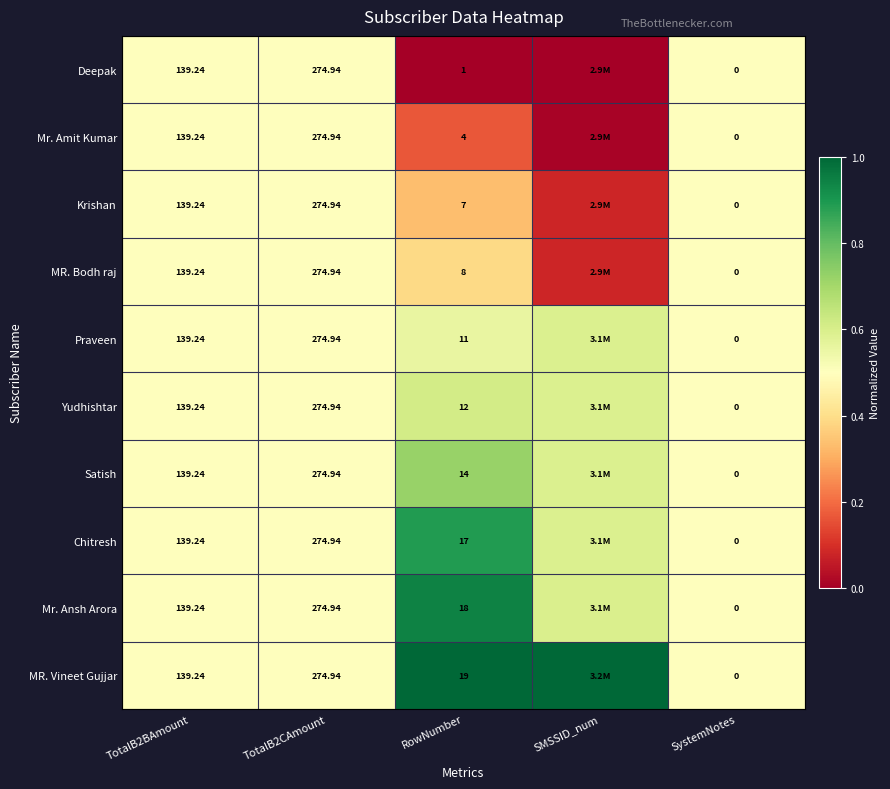

Rank the series at RowNumber from highest to lowest value.

MR. Vineet Gujjar, Mr. Ansh Arora, Chitresh, Satish, Yudhishtar, Praveen, MR. Bodh raj, Krishan, Mr. Amit Kumar, Deepak